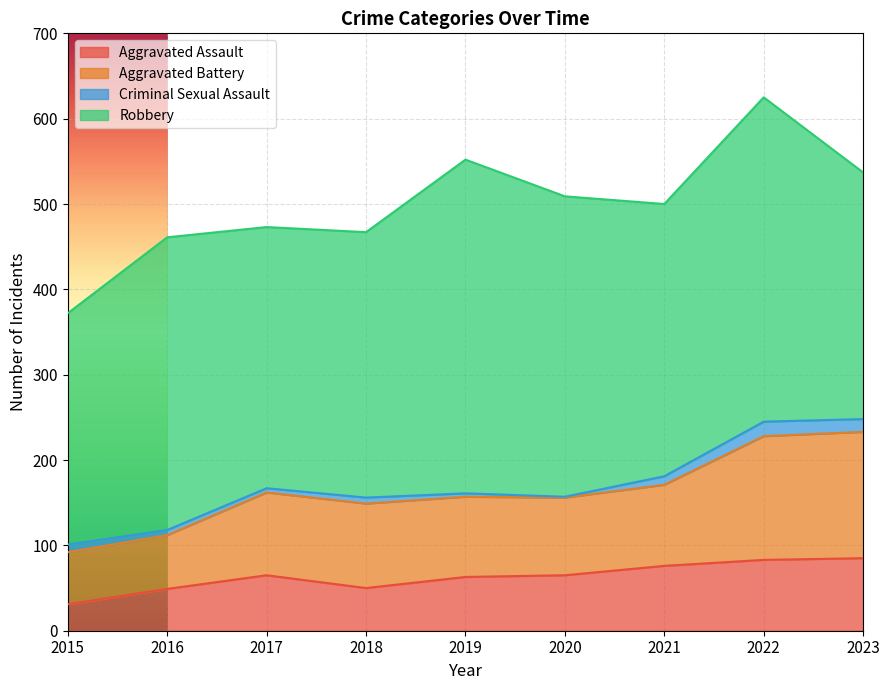

What is the difference between the maximum and minimum values in the Aggravated Assault series?

54